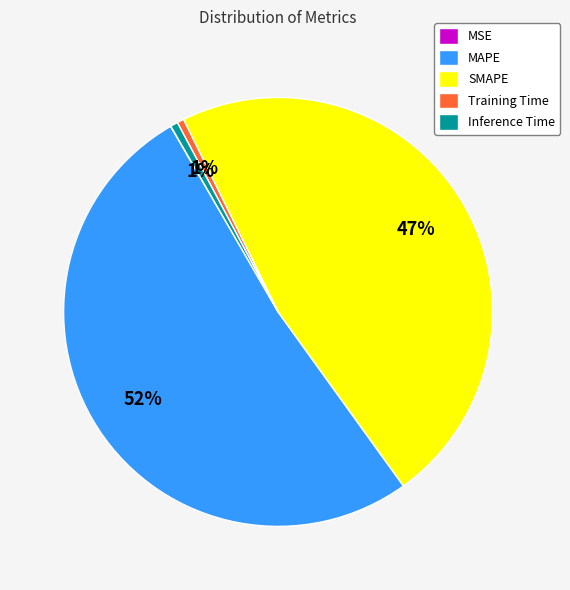

Which slice is the largest?

MAPE